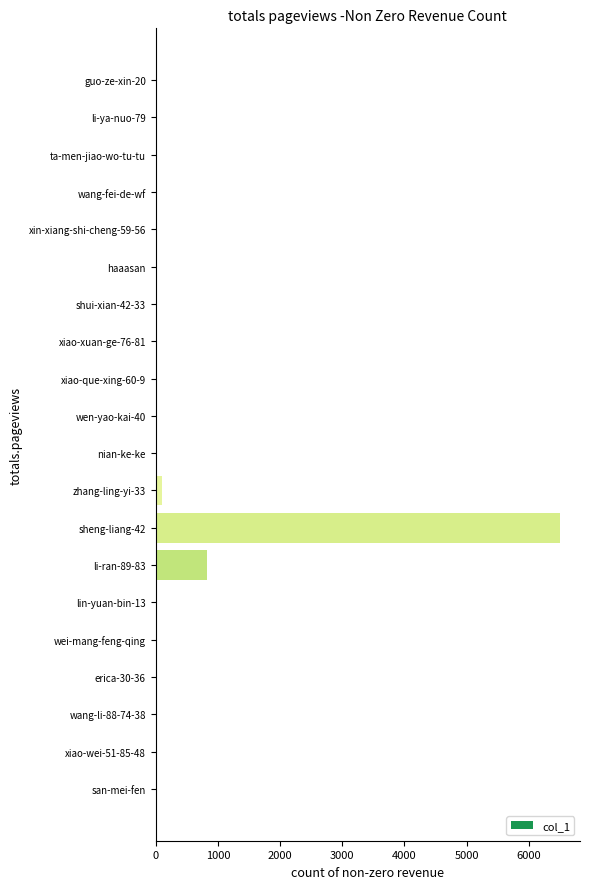

Where is the data nearest to the value 3249?

li-ran-89-83